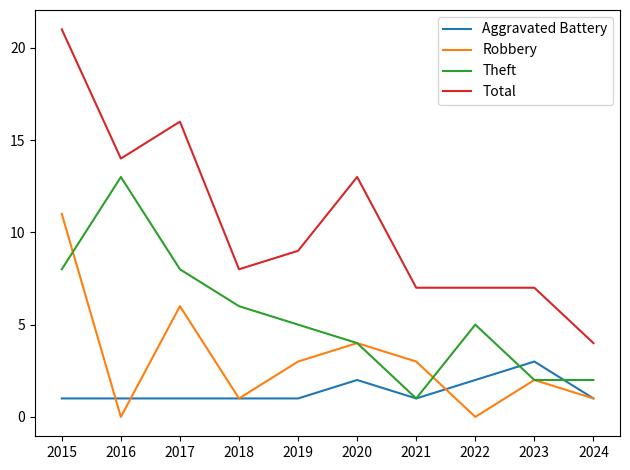

What is the average value of the Aggravated Battery series?

1